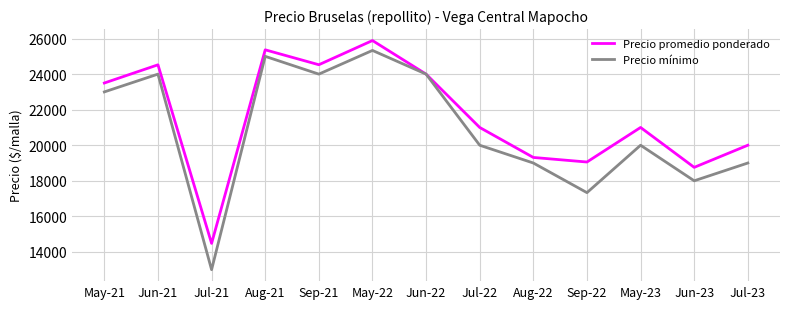

What is the average value of the Precio mínimo series?

20897